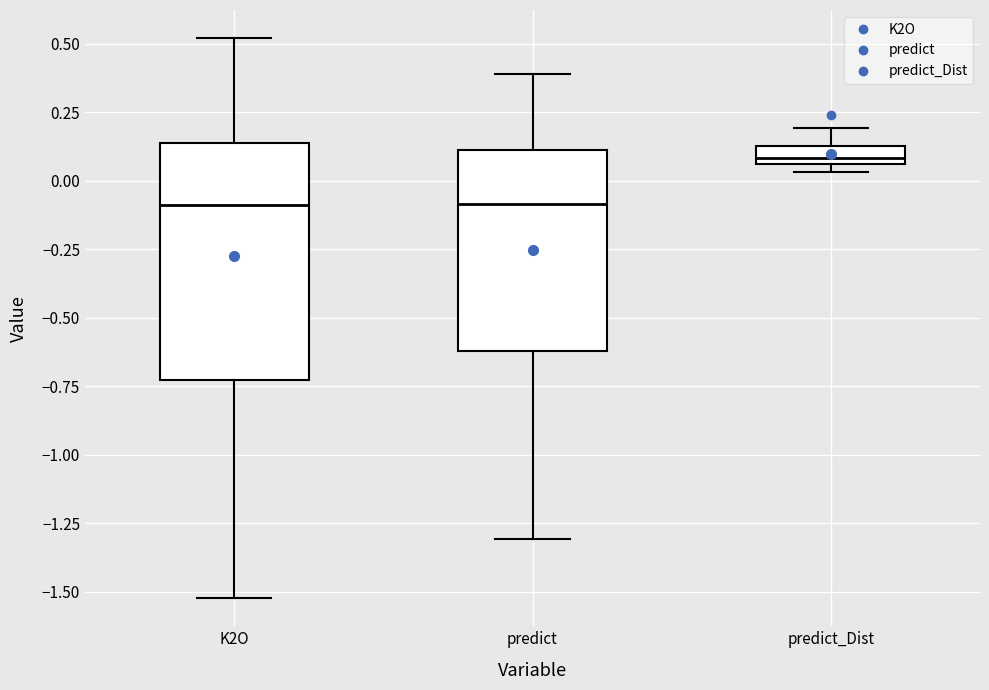

Which box is the tallest, from its lower edge to its upper edge?

K2O